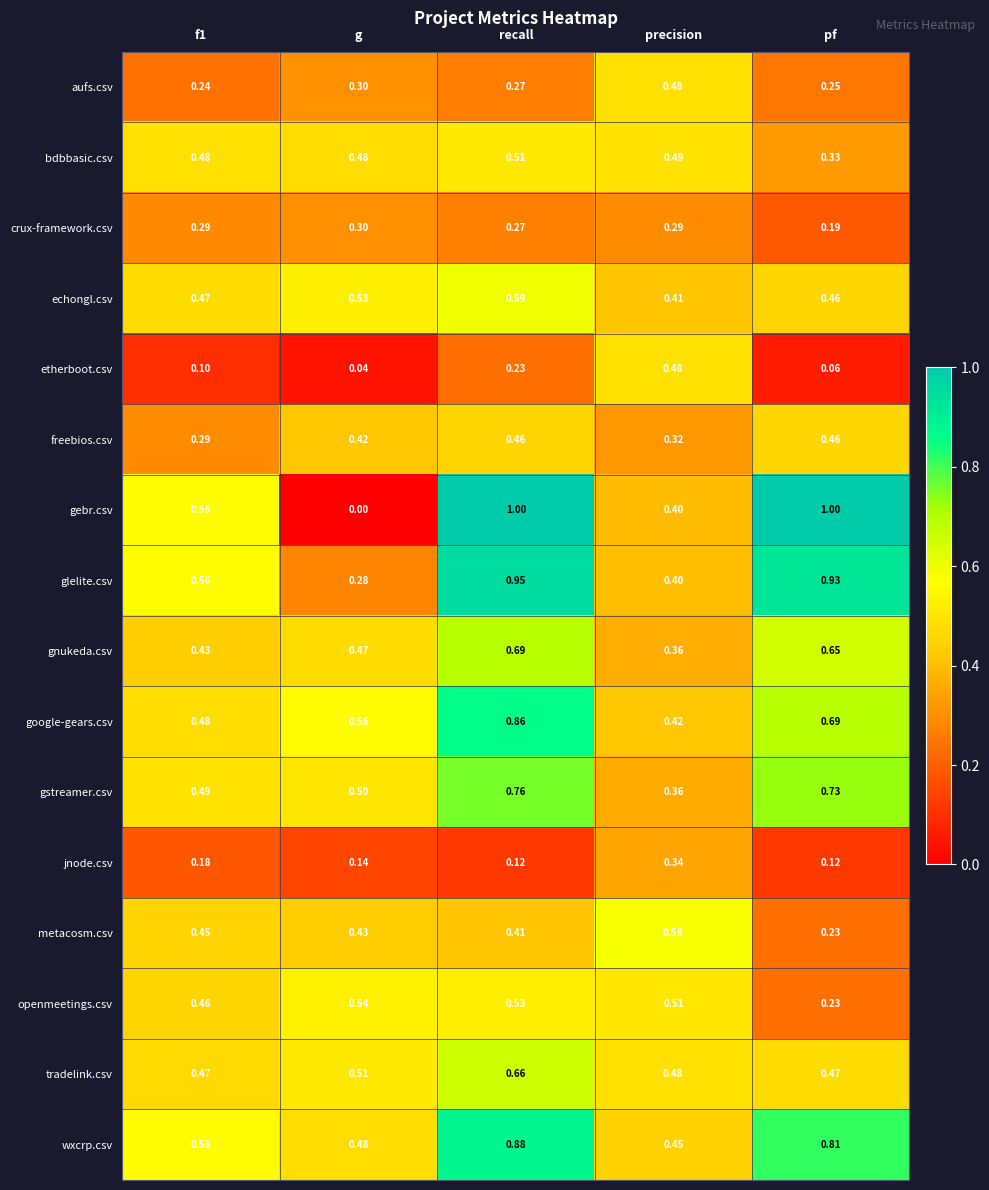

Where is openmeetings.csv nearest to the value 0?

pf